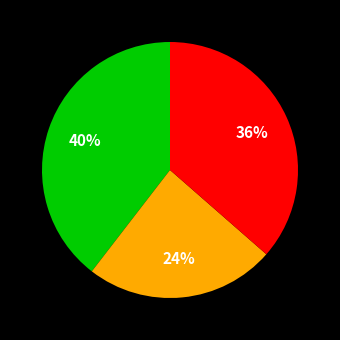

How many slices are in this pie chart?

3